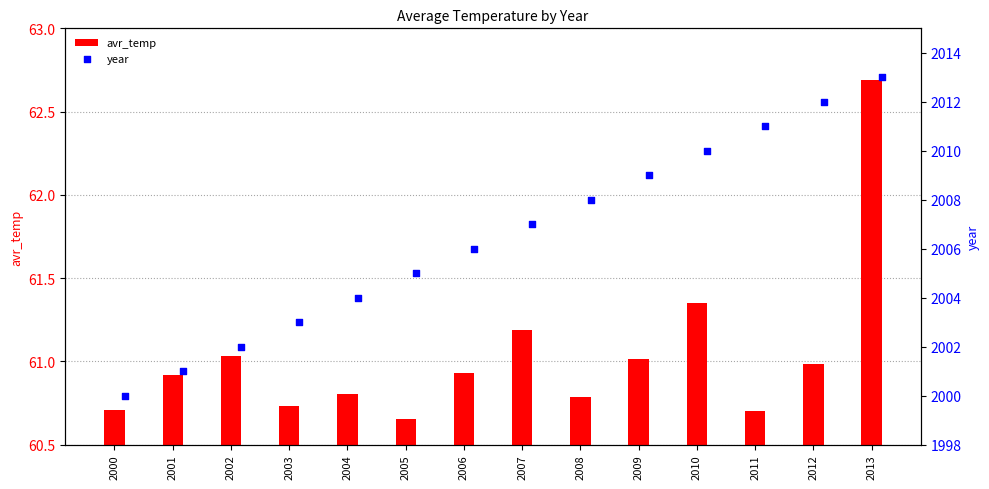

Which category has the highest value in the avr_temp series?

2013